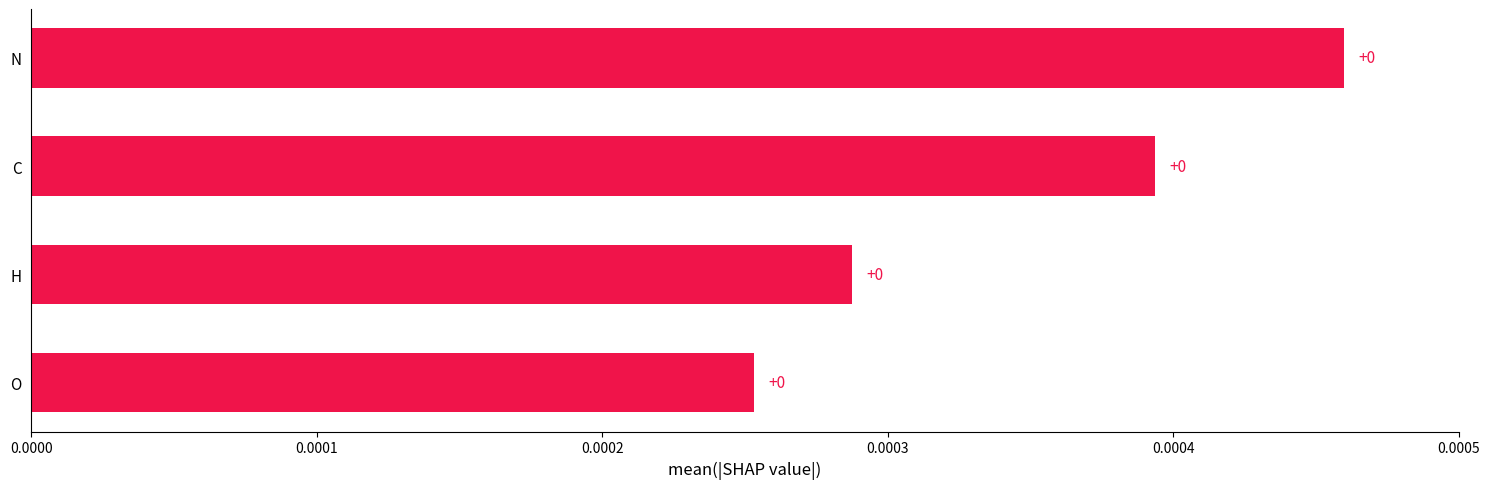

True or false: the data shows 0.0 at O.

True